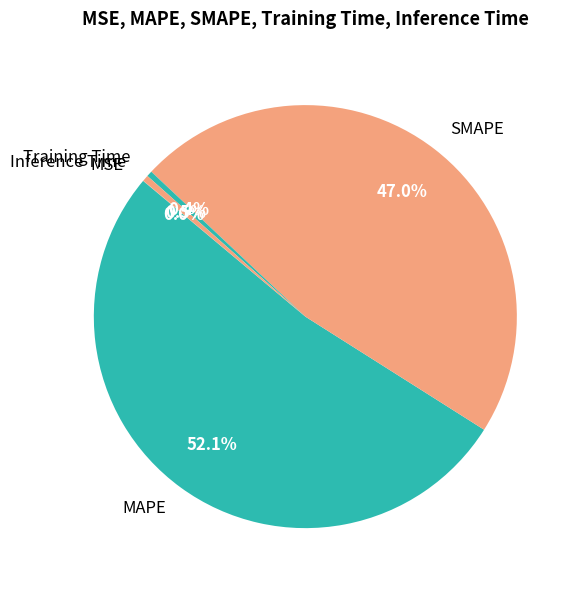

Which category accounts for the majority?

MAPE